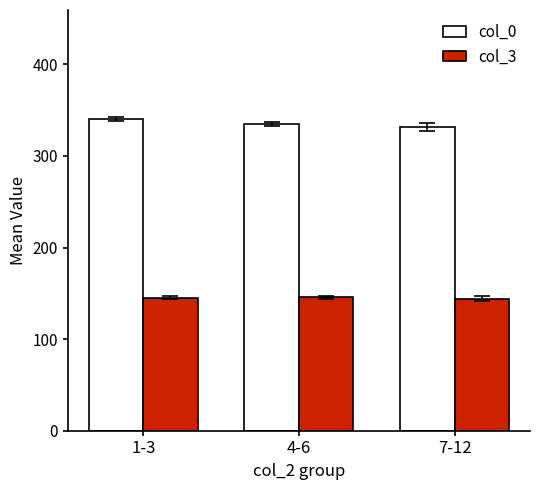

What is the spread (max minus min) of values at 4-6?

189.7